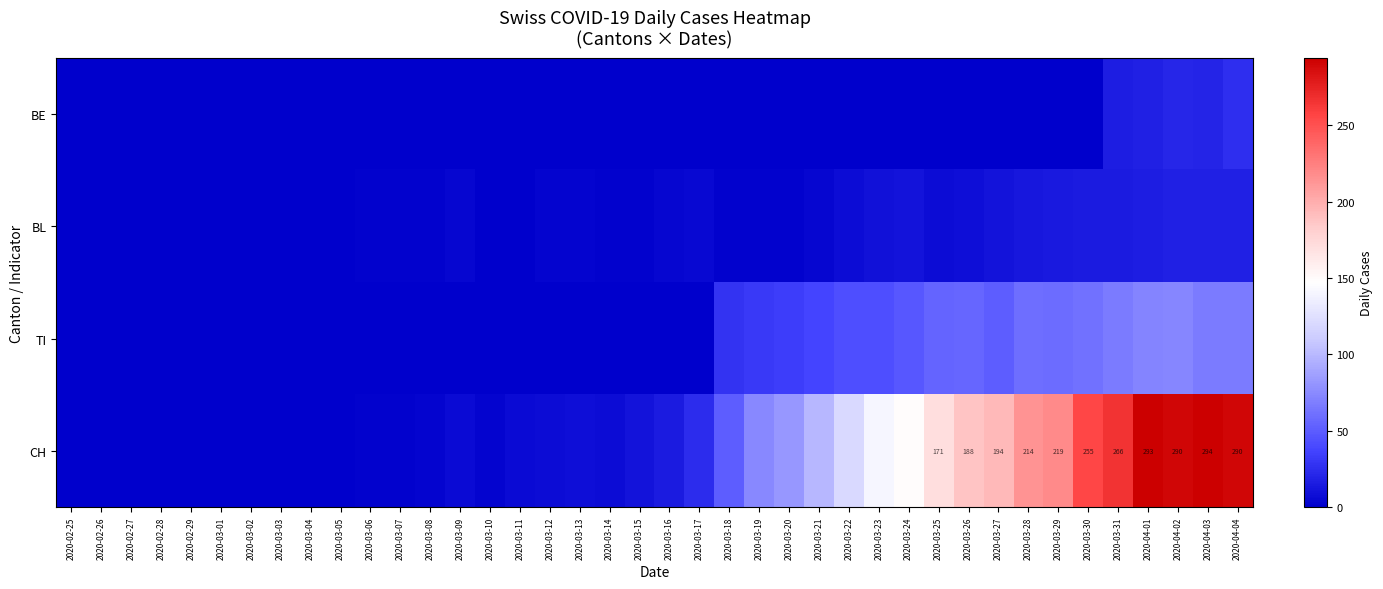

The value of CH at 2020-04-01 is 293. True or false?

True